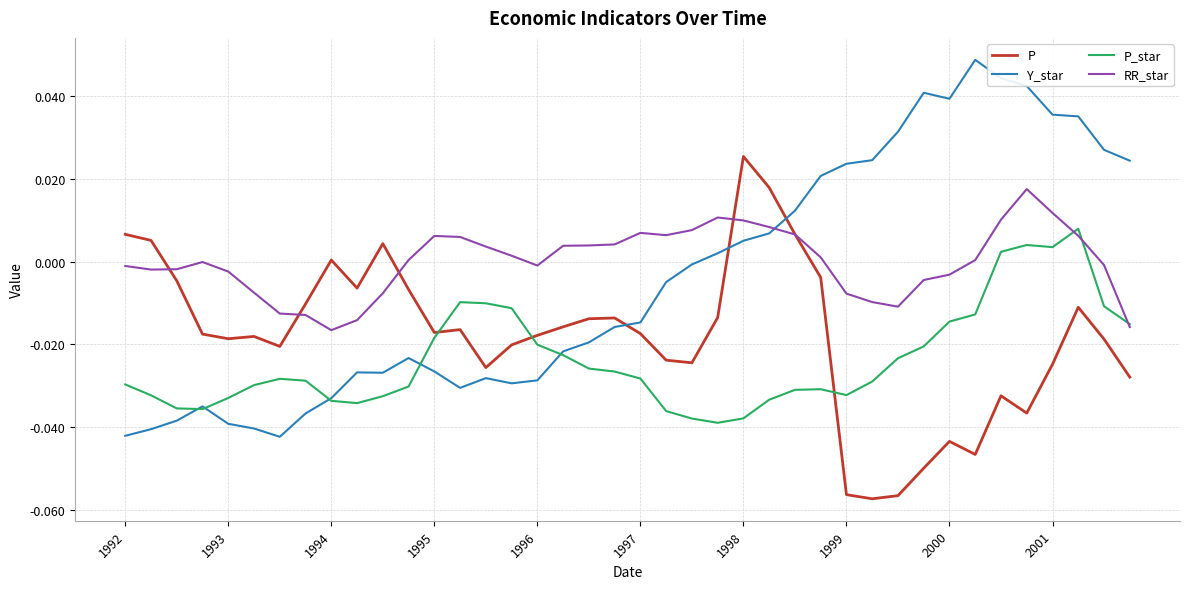

After their last crossing, which series has the higher values: P or Y_star?

Y_star